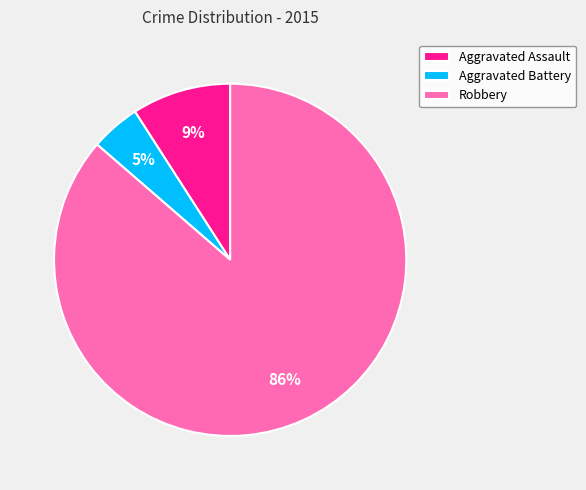

Which category accounts for the majority?

Robbery